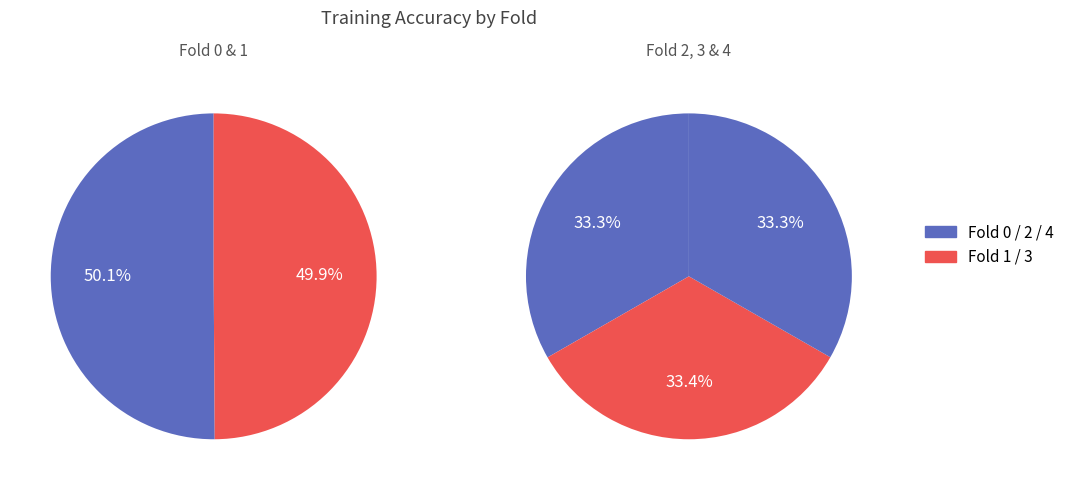

Does Fold 1 represent more than half of the total?

No